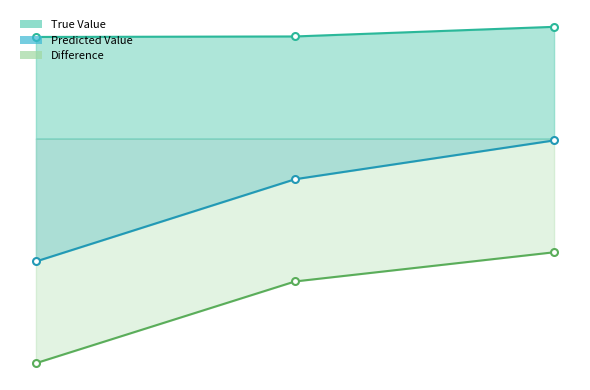

What is the difference between the maximum and minimum values in the True Value series?

0.2